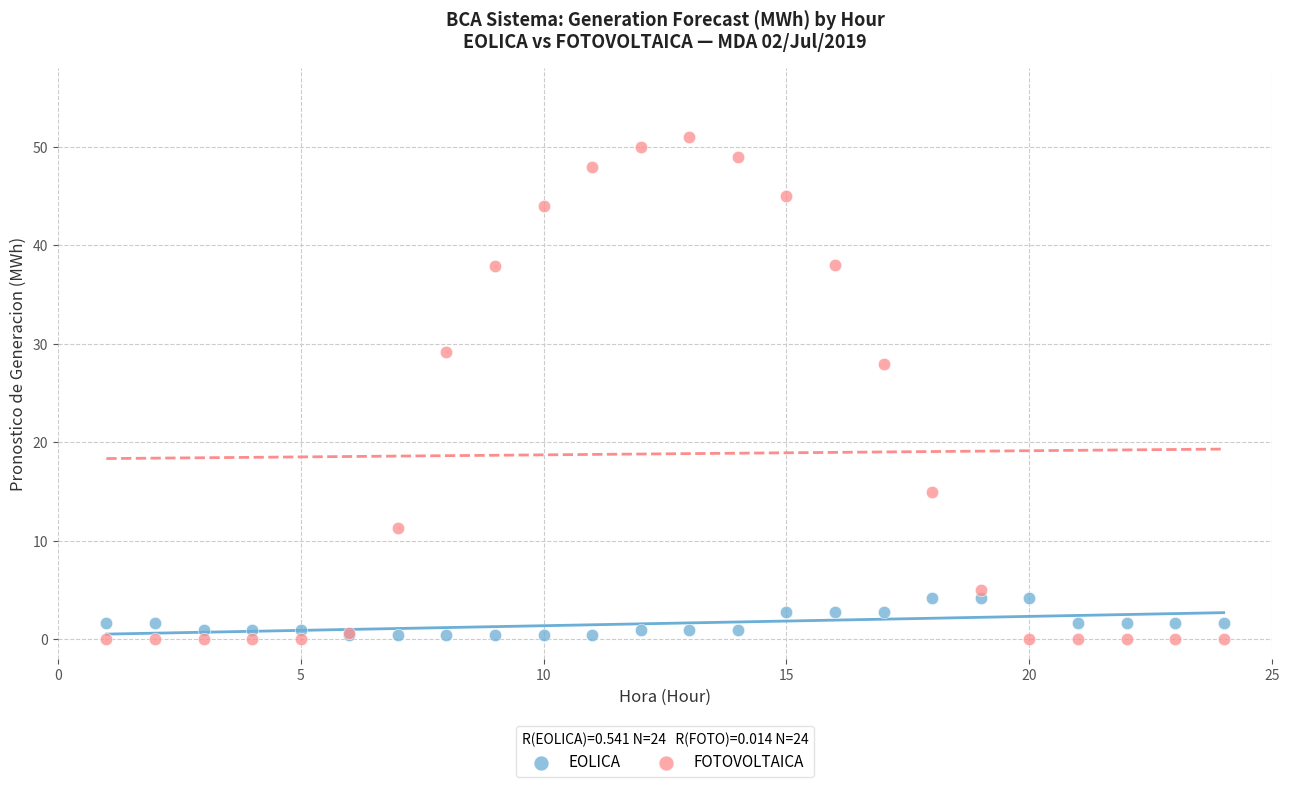

Which series has the widest spread of Y values?

FOTOVOLTAICA